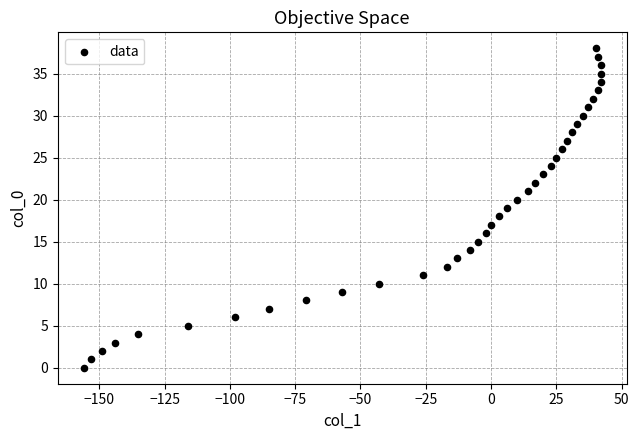

What is the range of X values (max minus min)?

198